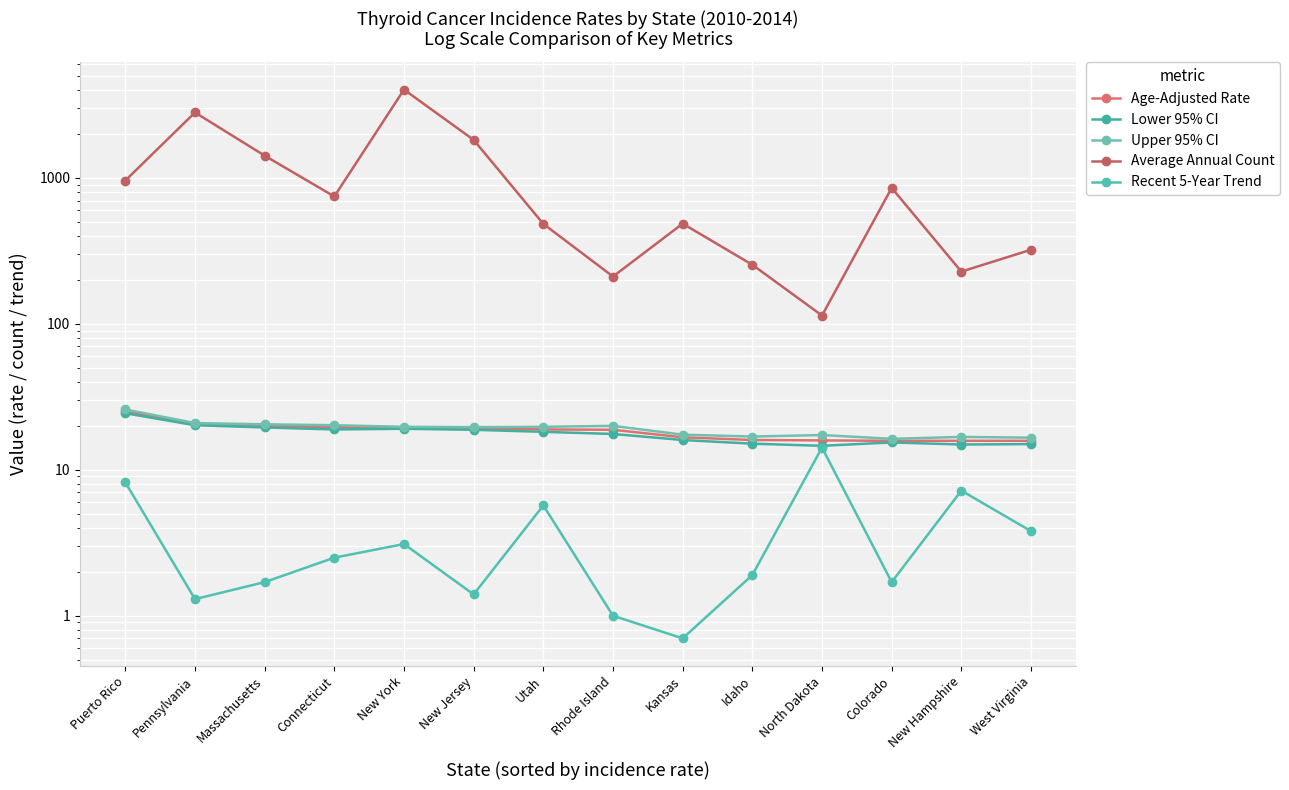

Where does the Age-Adjusted Rate series first go above 18?

Puerto Rico